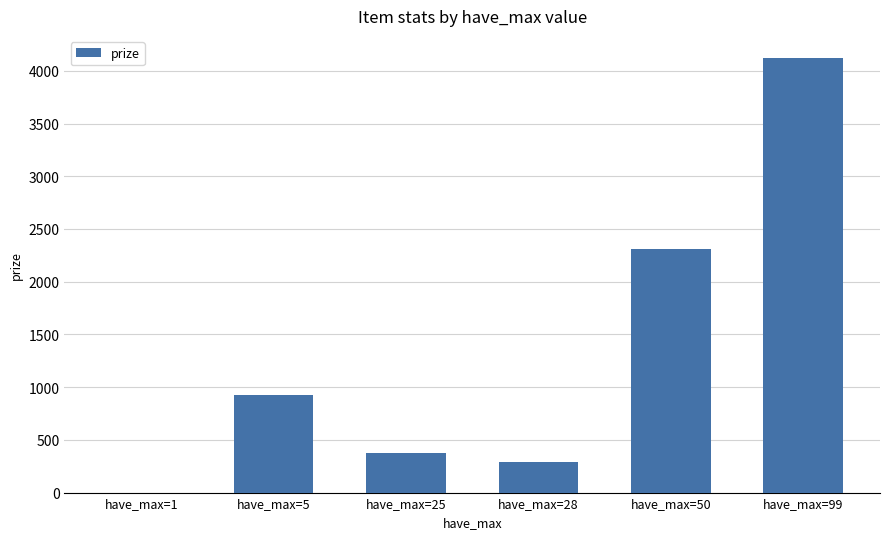

What is the greatest value displayed?

4125